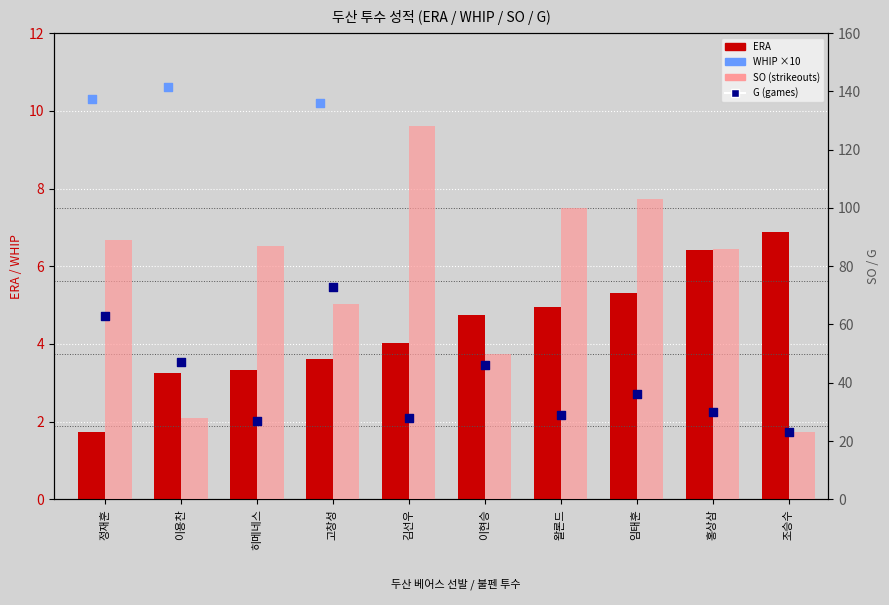

Which series reaches the minimum Y coordinate?

ERA